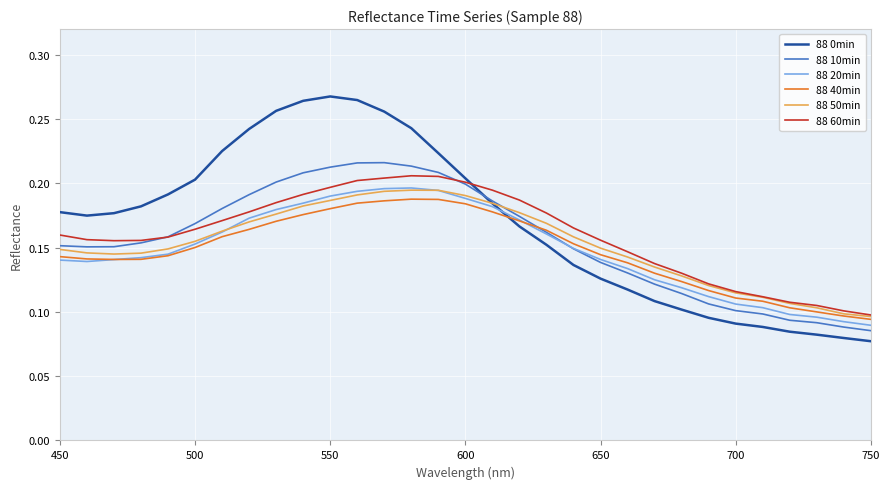

Which series has the largest range (max minus min)?

88 0min